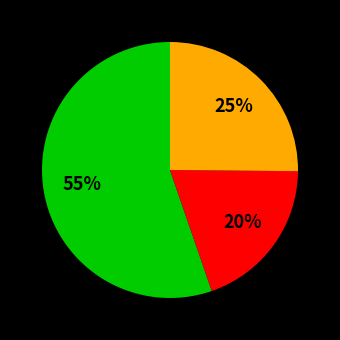

To the nearest percent, what is the average slice percentage?

33%